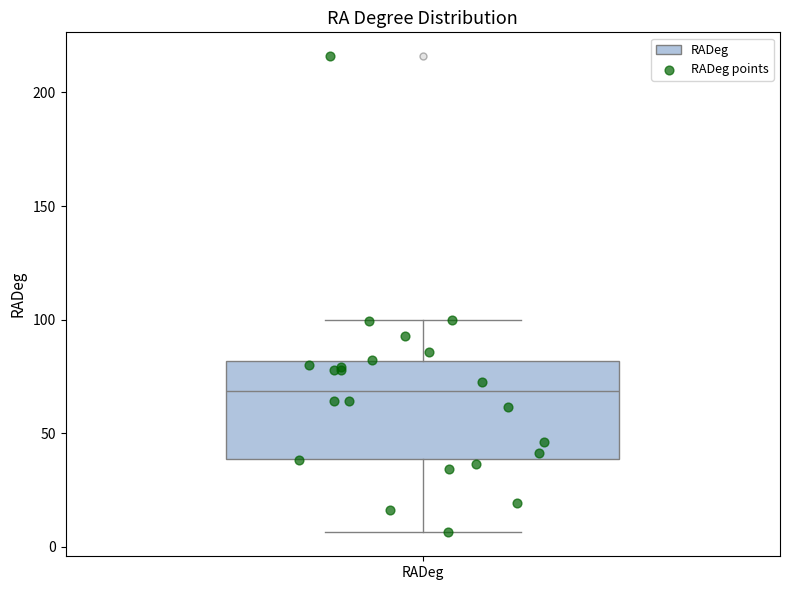

Where does the median line of the box for RADeg sit on the y-axis? The values are not printed on the chart, so give them approximately, as read against the axis.

70